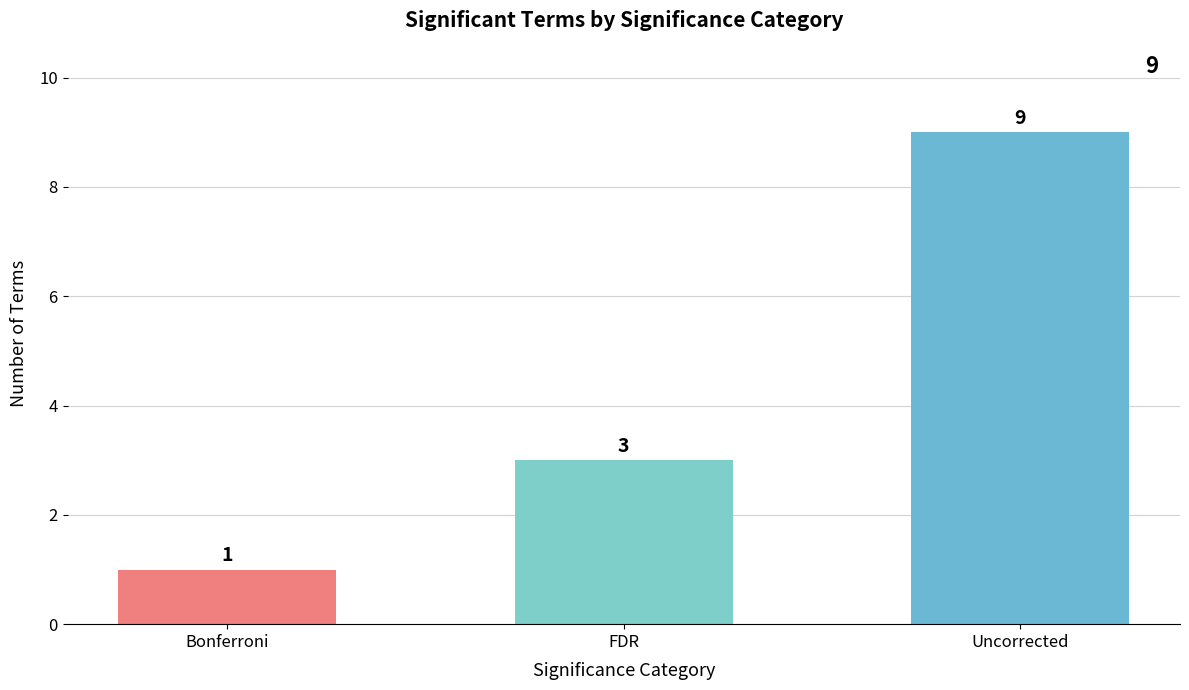

What is the value of the 1st bar from the left?

1